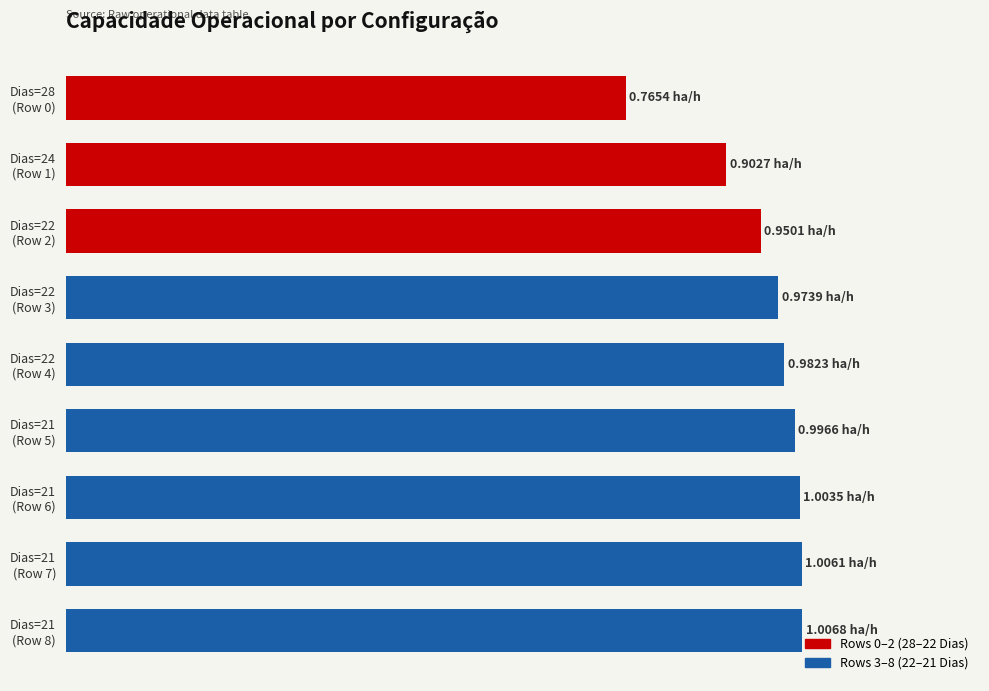

Does the chart contain any negative values?

No